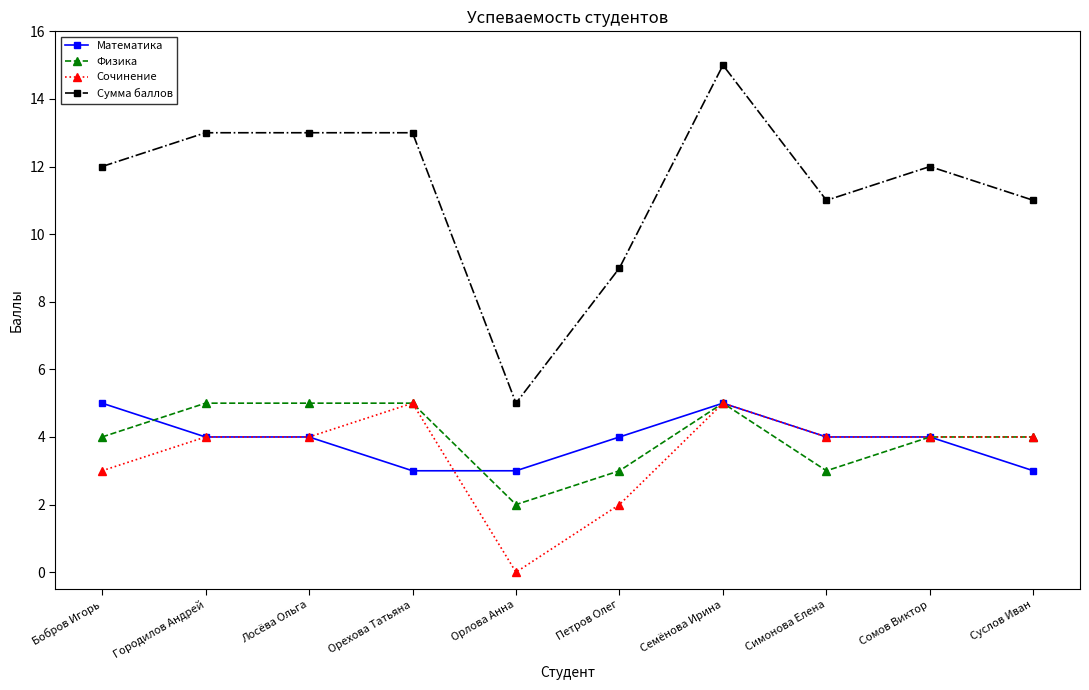

True or false: Математика and Сумма баллов cross at least once.

False